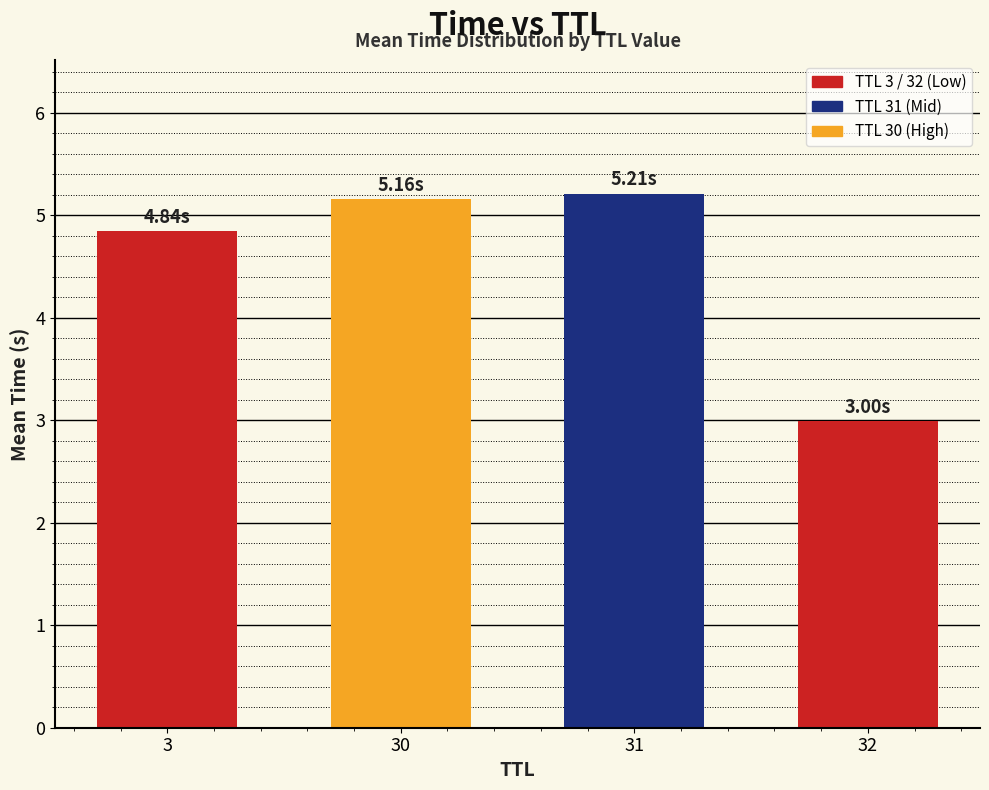

Read the value at 30.

5.2